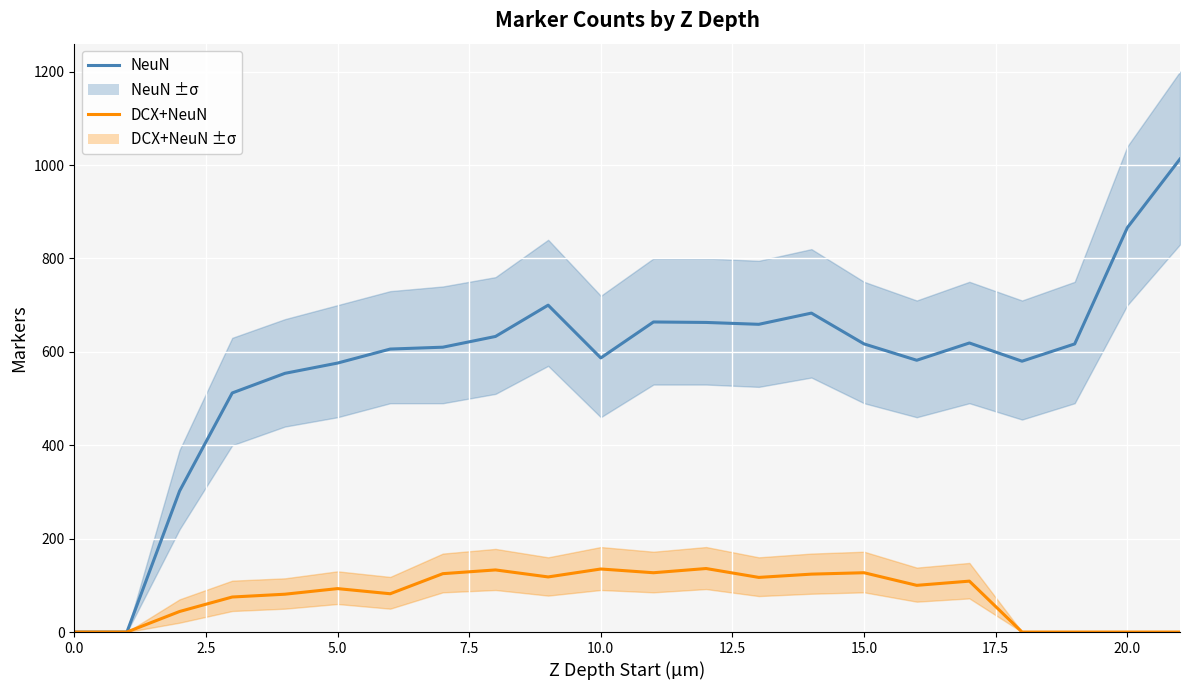

True or false: NeuN and DCX+NeuN cross at least once.

False